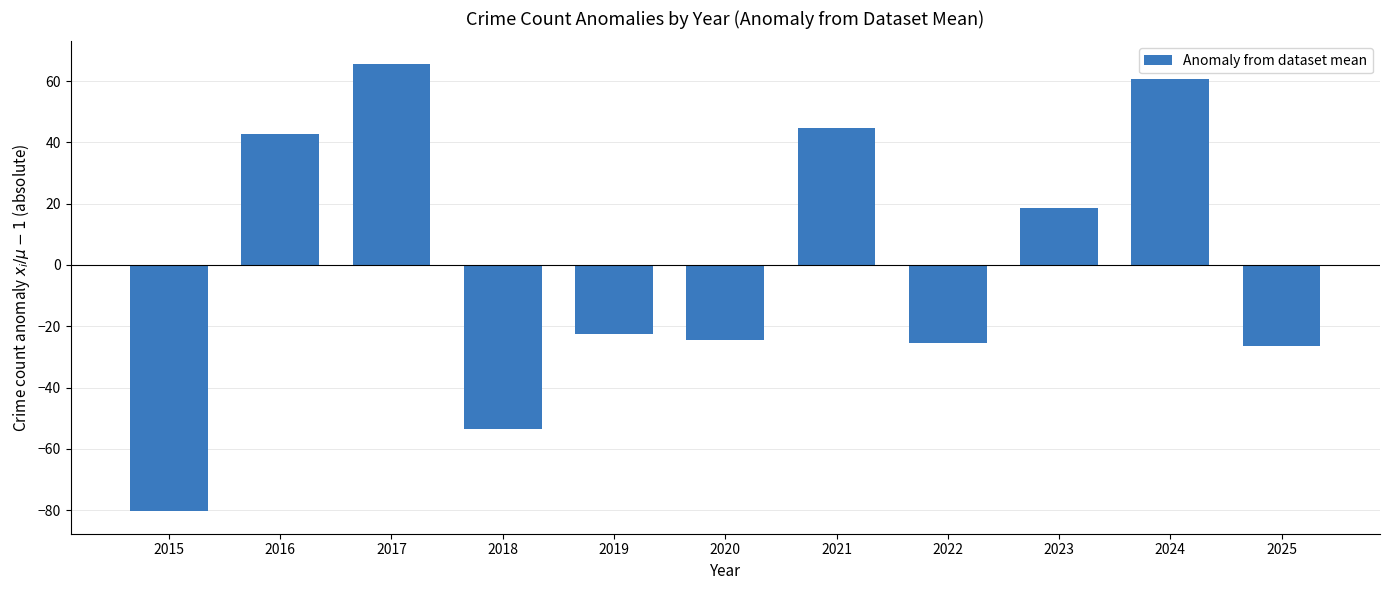

The value at 2018 is -16.9. True or false?

False